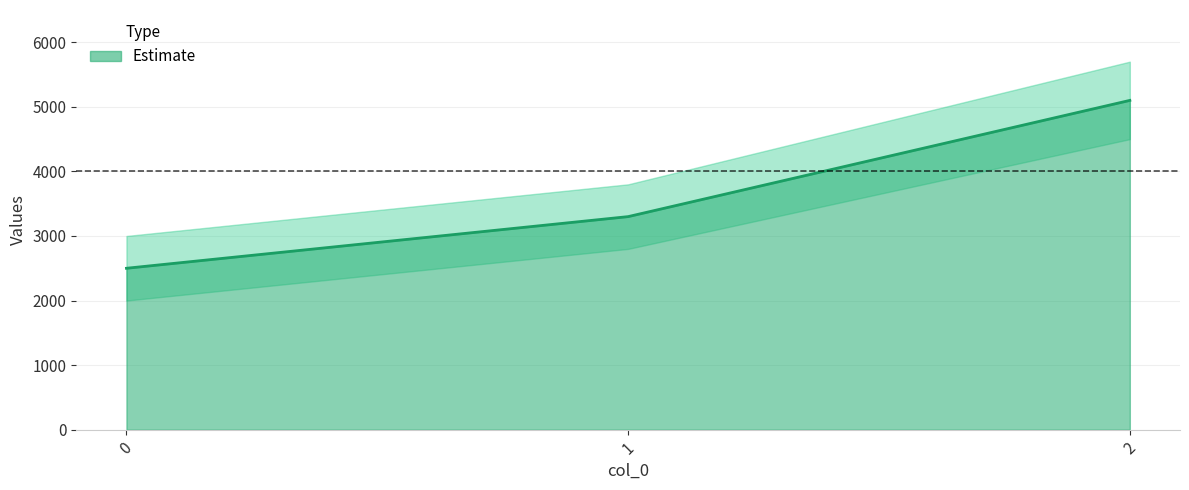

What is the value of the 1st point from the left?

2500